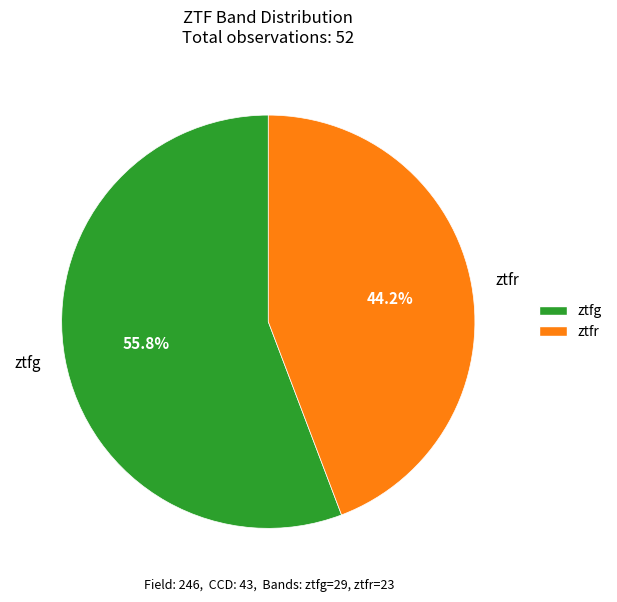

Combined, do ztfg and ztfr account for over 50%?

Yes